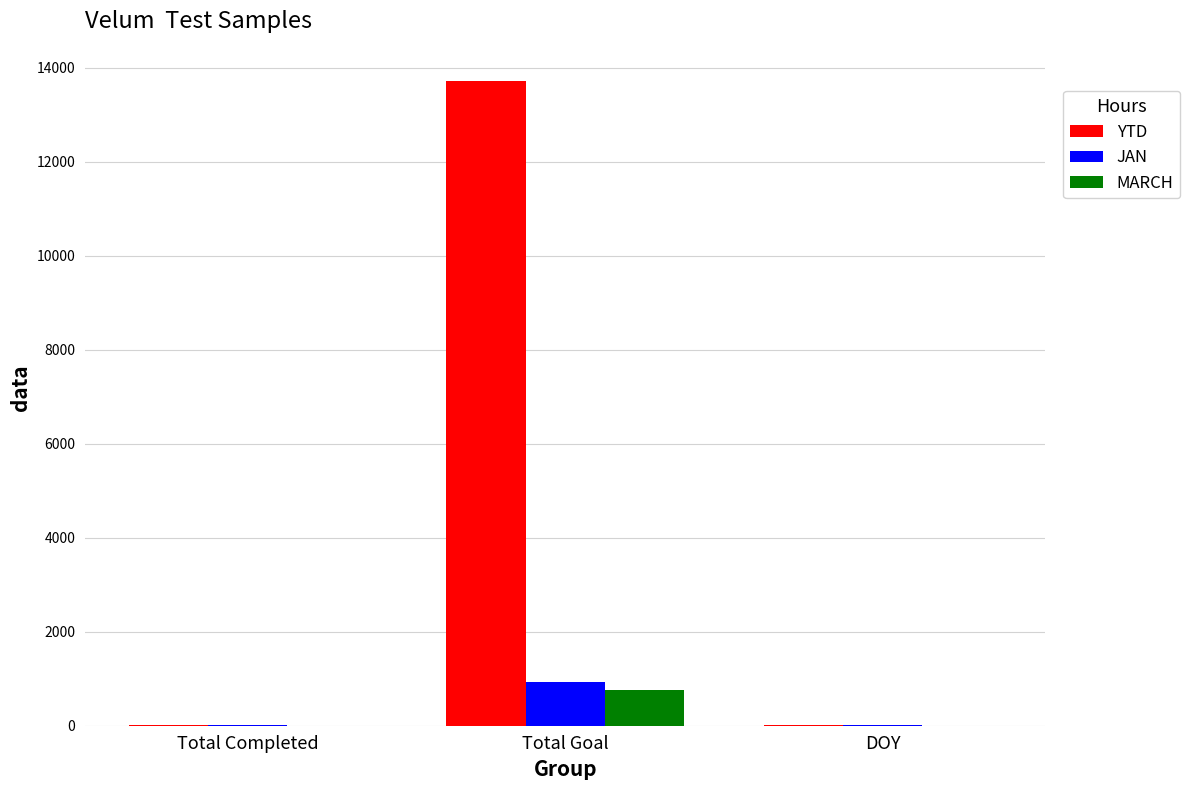

At which category does the chart reach its peak across all series?

Total Goal